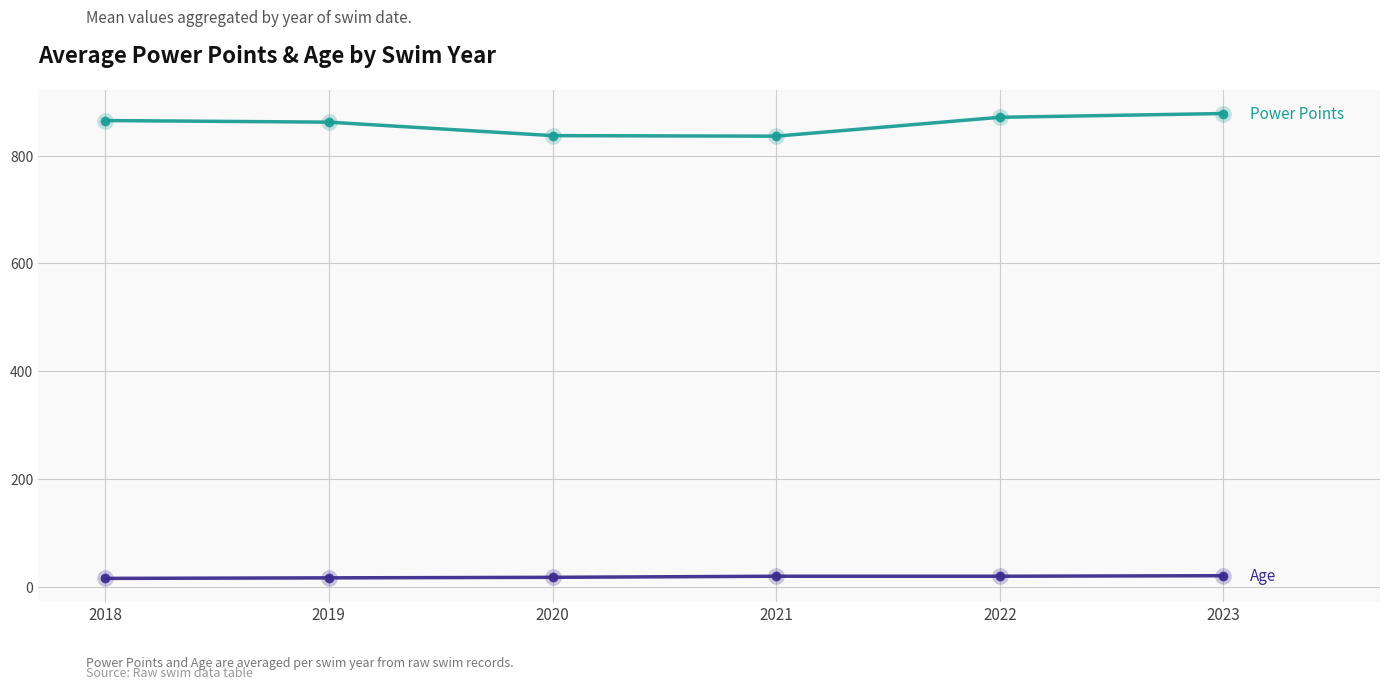

What is the spread (max minus min) of values at 2022?

851